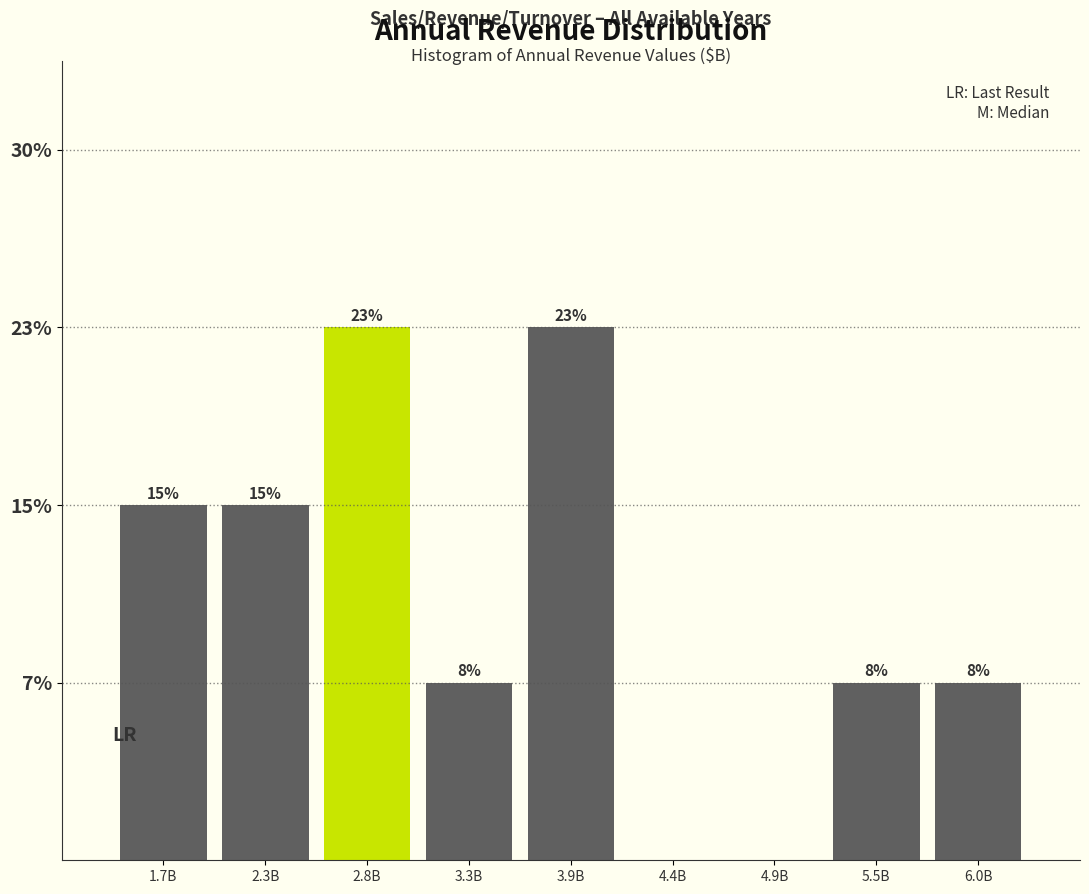

Are the bars horizontal?

No